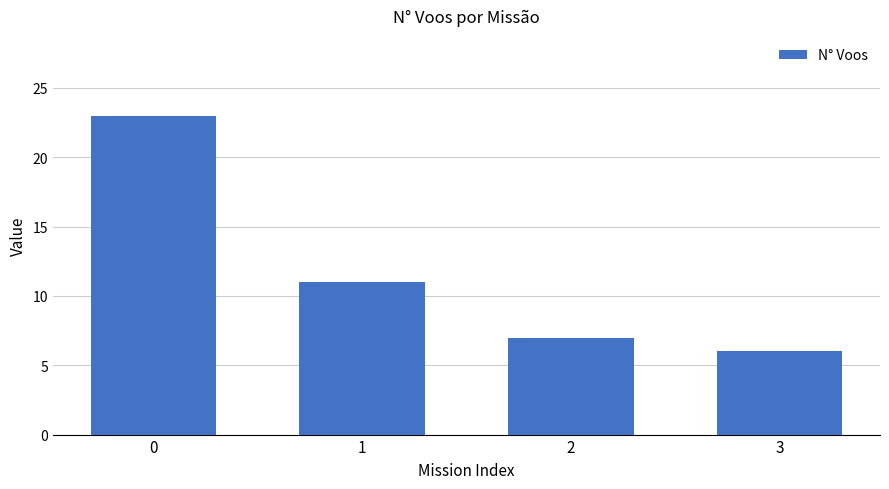

What is the maximum value shown in the chart?

23